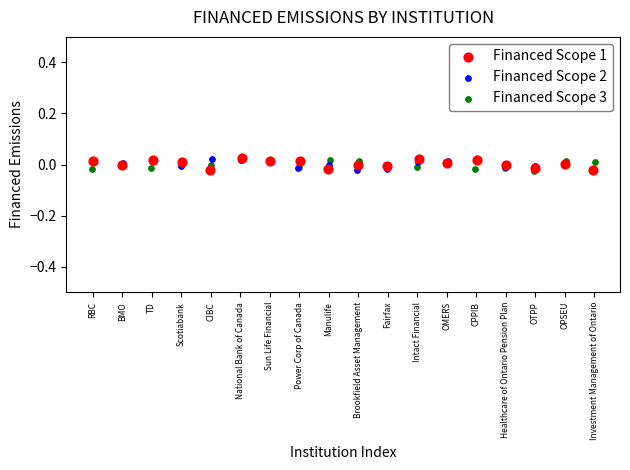

What are all the series names shown in the legend?

Financed Scope 1, Financed Scope 2, Financed Scope 3